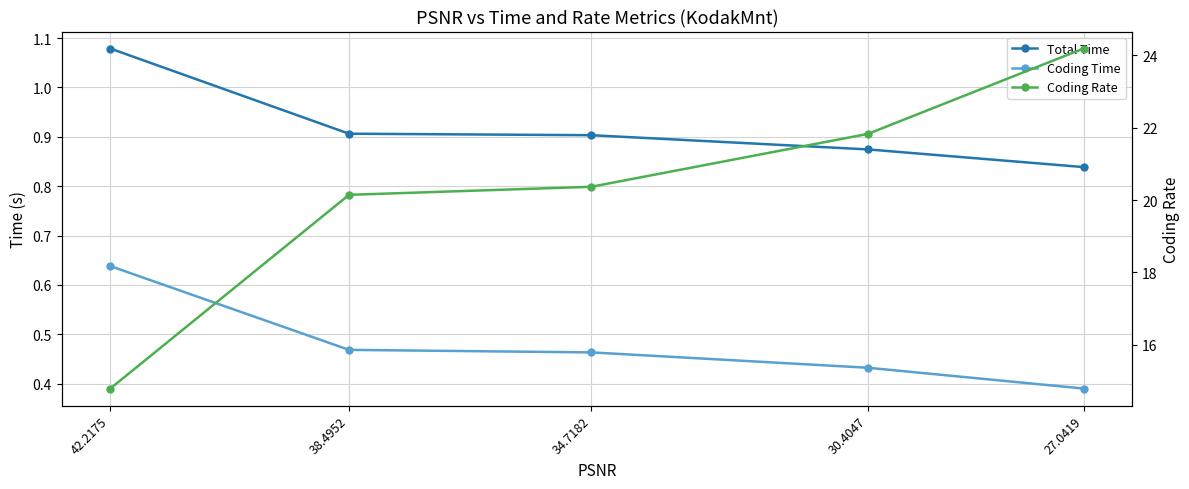

Which series changed the most between 42.2175 and 27.0419?

Coding Rate